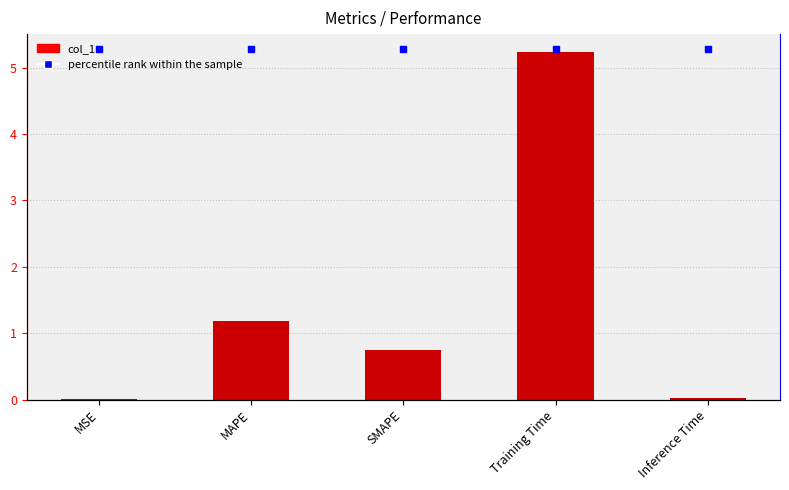

Count the number of categories in the chart.

5